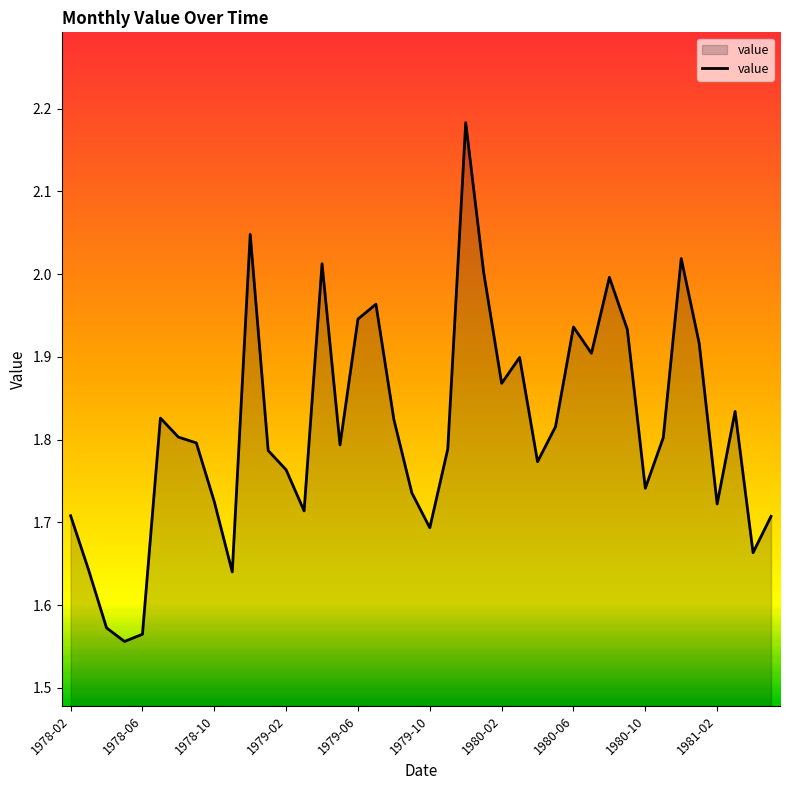

What is the difference between the maximum and minimum values?

0.6